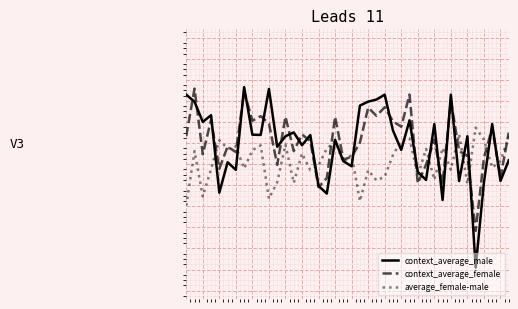

Does the chart display data point markers on the line(s)?

No